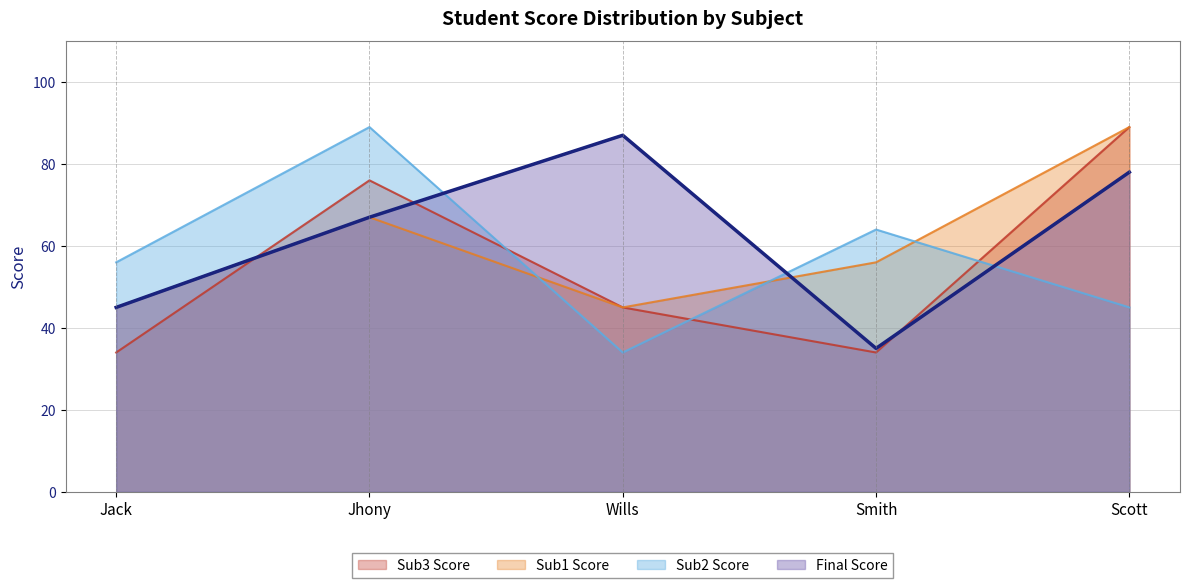

Rank the series by their maximum value, from lowest to highest.

Final Score, Sub1 Score, Sub2 Score, Sub3 Score